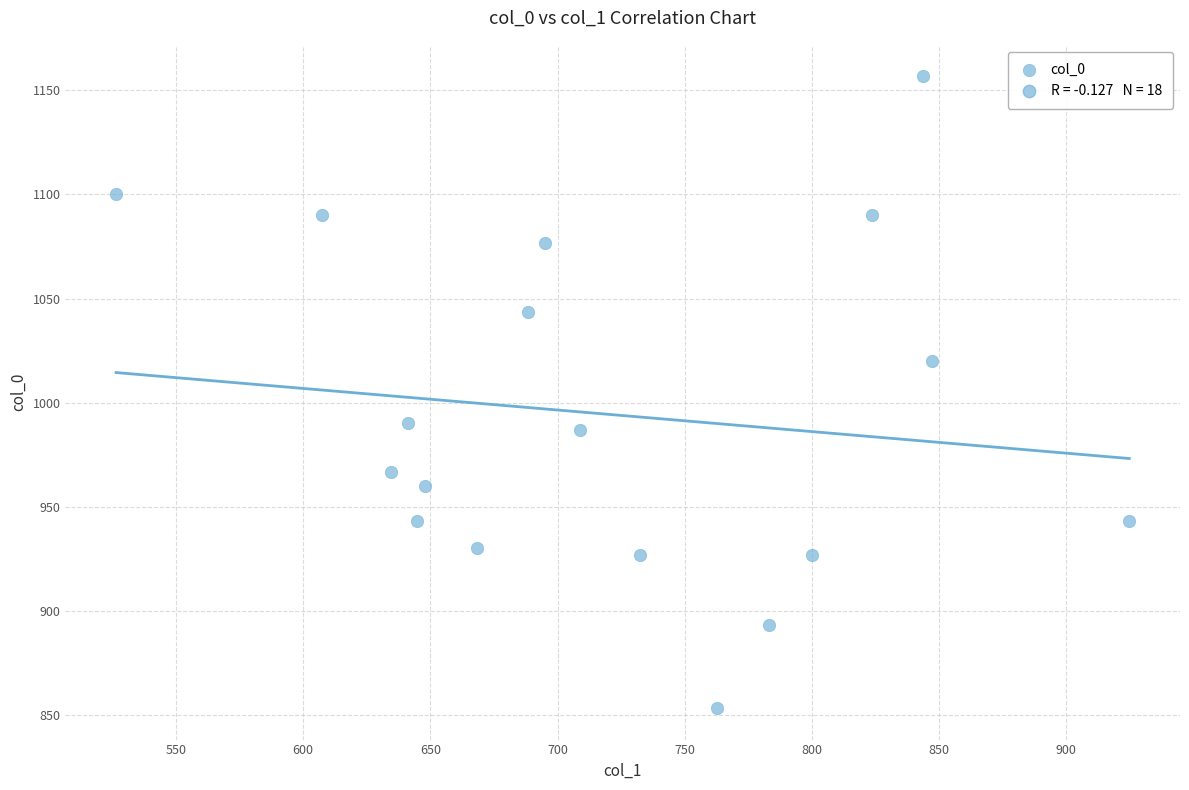

What is the range of X values (max minus min)?

398.2